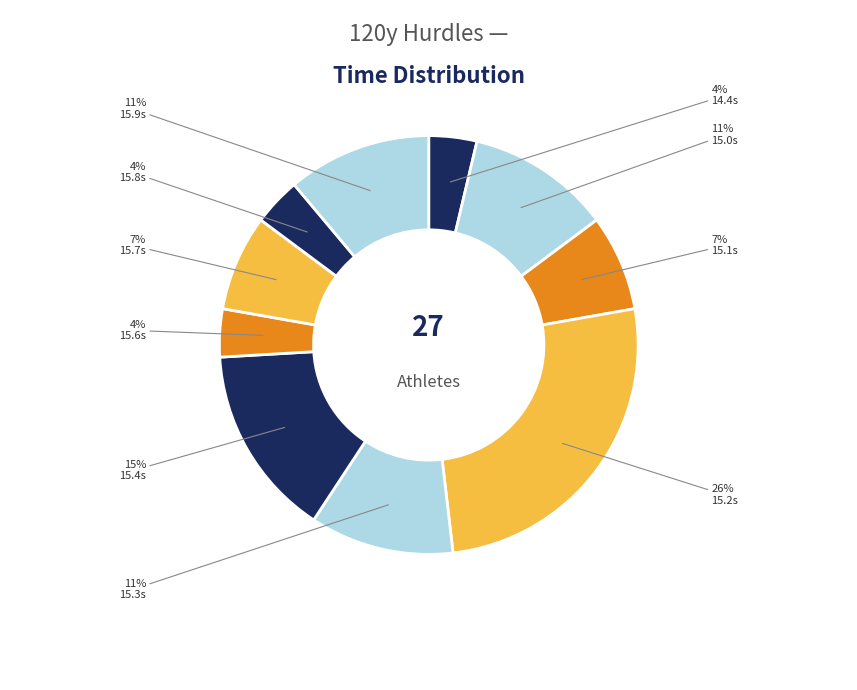

How many segments does this pie chart have?

10